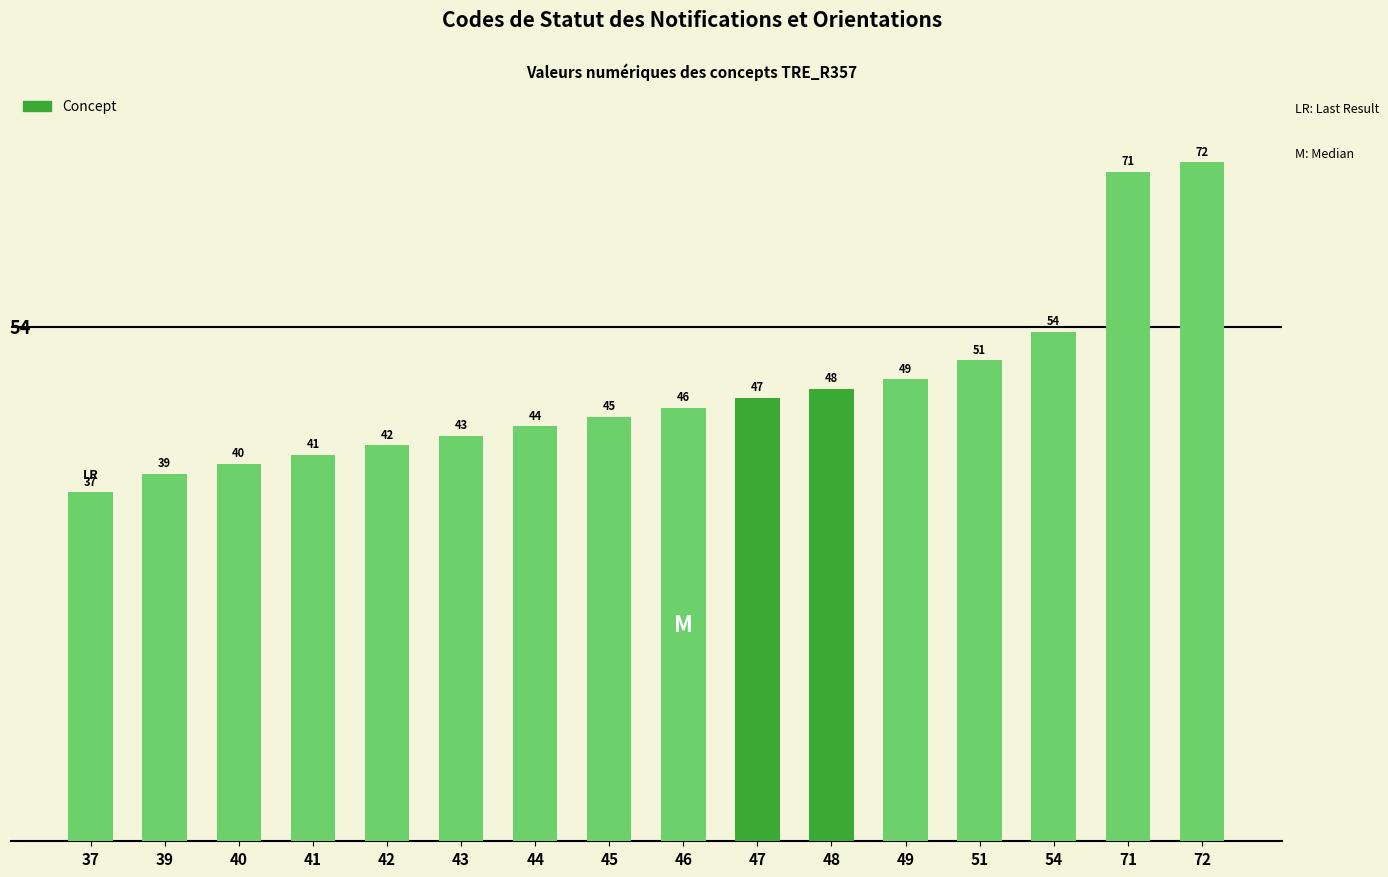

Reading right to left, transcribe all the data shown in this chart.

72=72	71=71	54=54	51=51	49=49	48=48	47=47	46=46	45=45	44=44	43=43	42=42	41=41	40=40	39=39	37=37